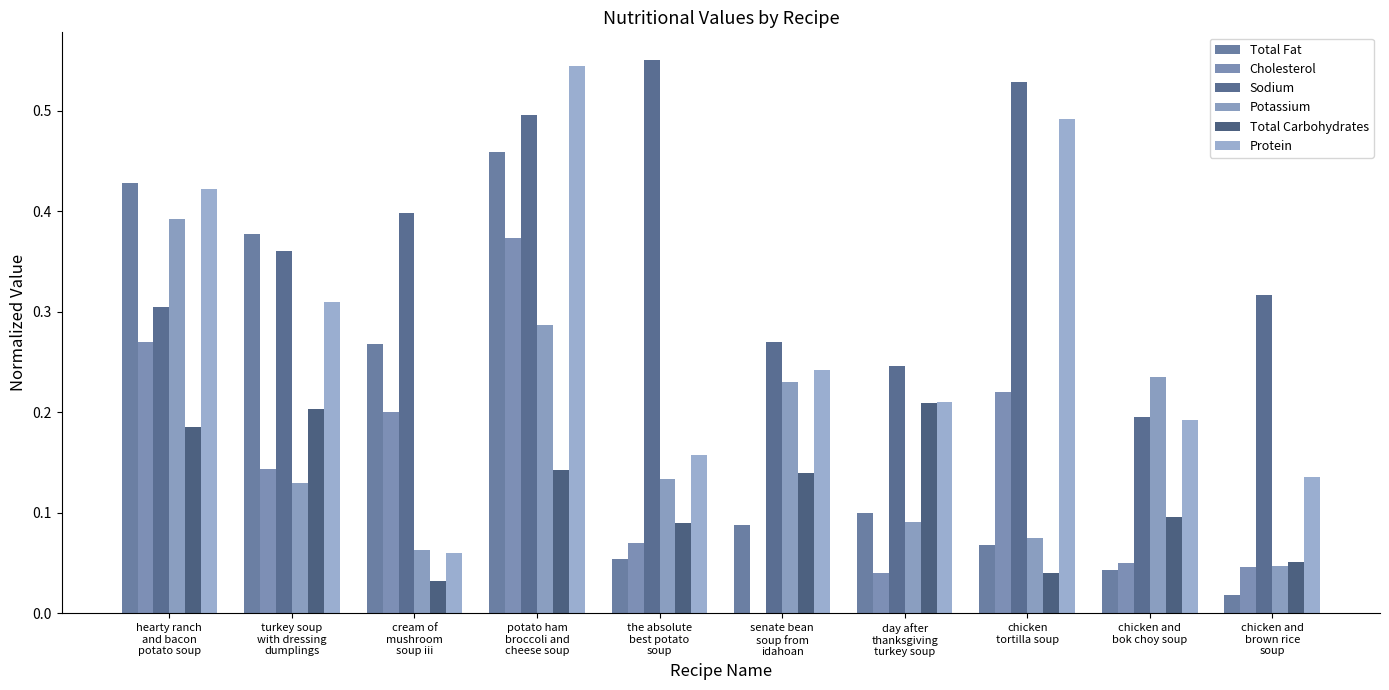

At how many categories does at least one series exceed 0?

10